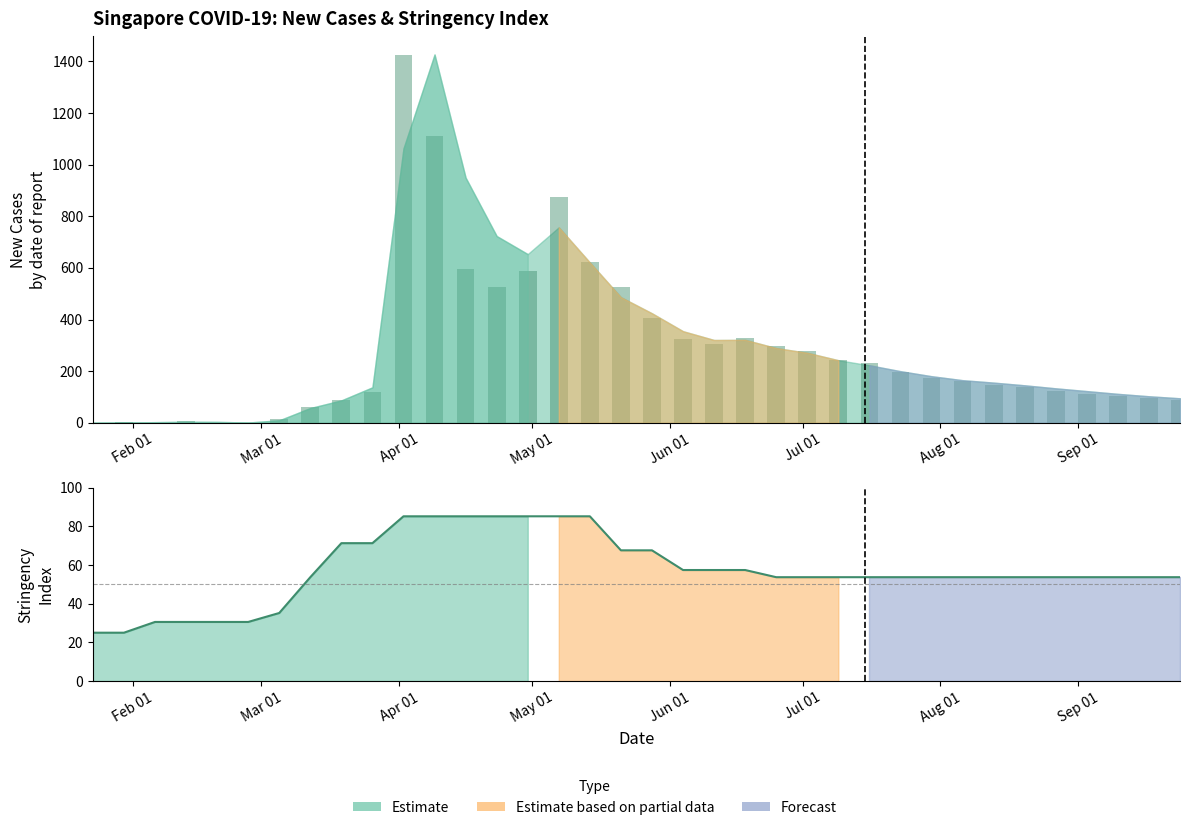

List the series in order of their peak value, lowest first.

Stringency Index, New Cases (raw)